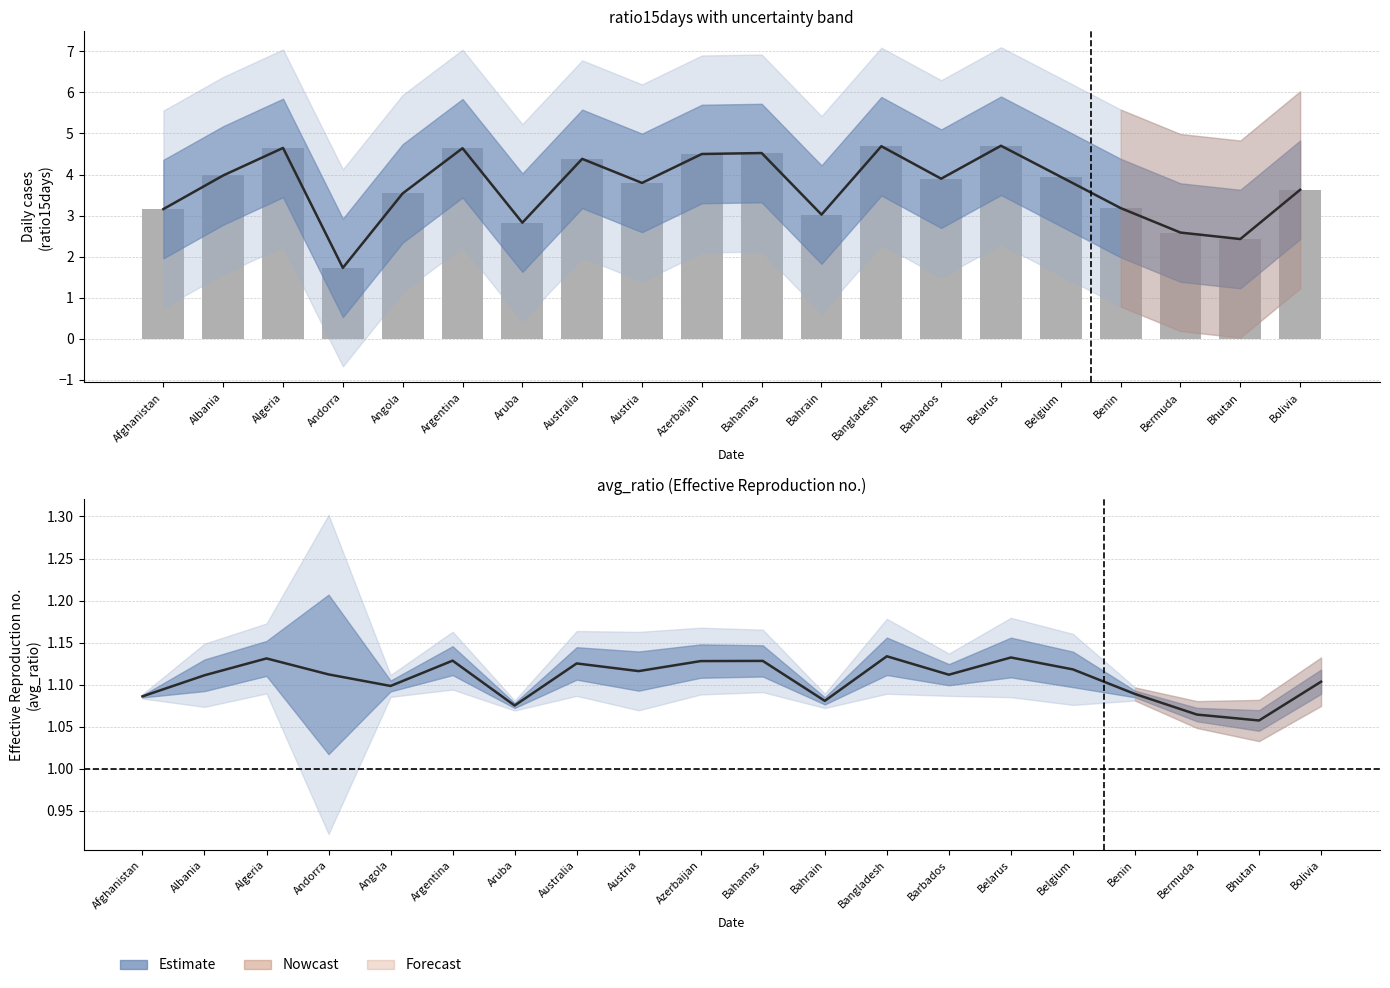

What is the sum of all values?

73.8